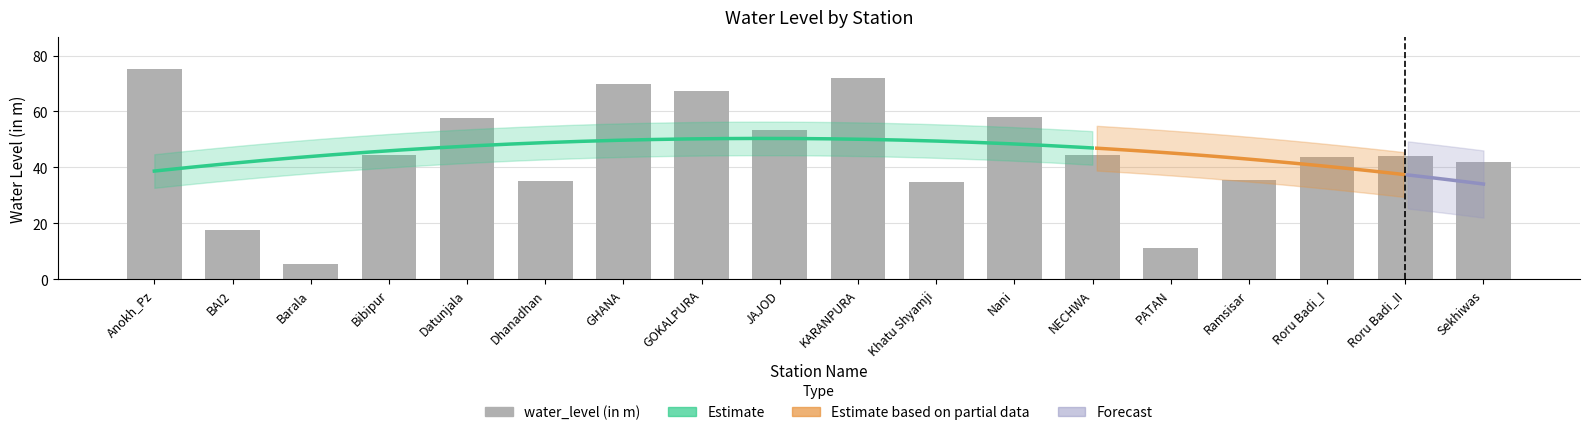

What is the sum of all values?

811.9